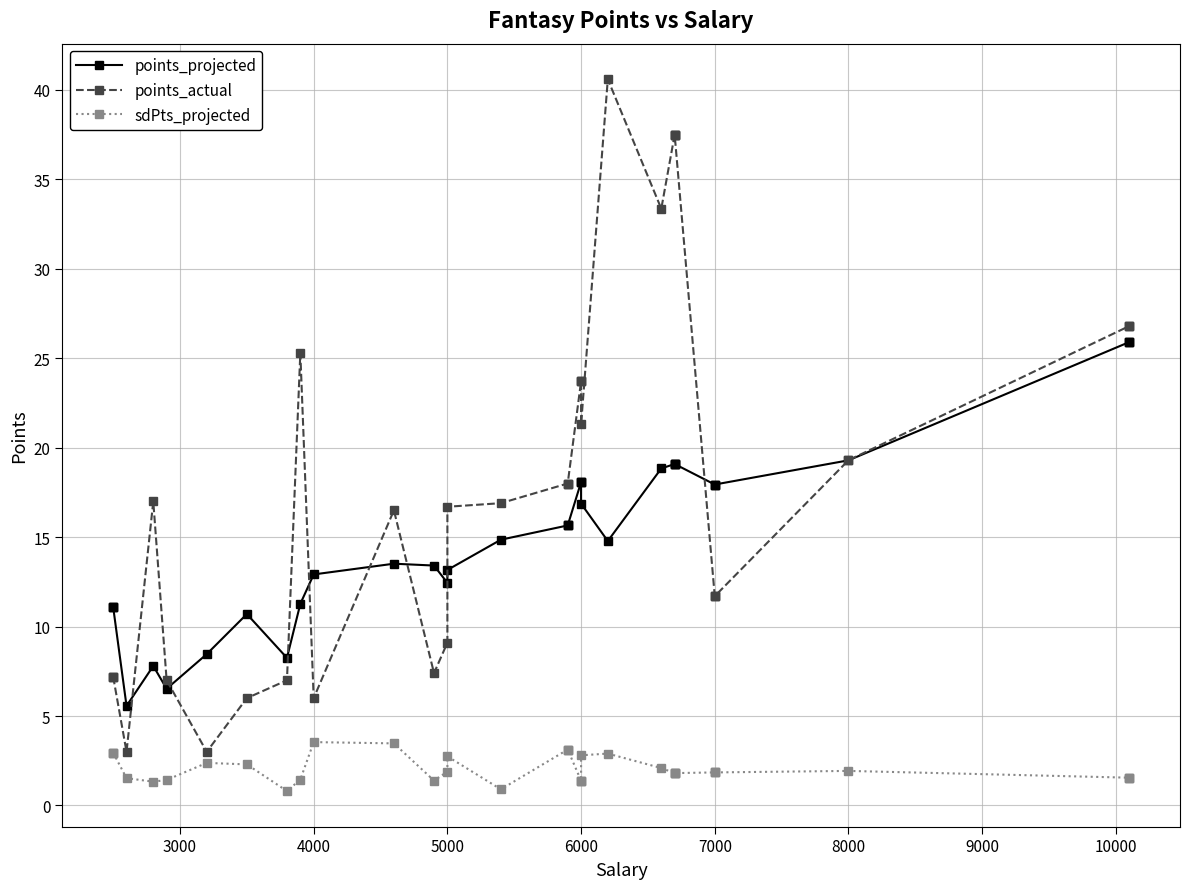

How many data points in points_actual are above 18?

15